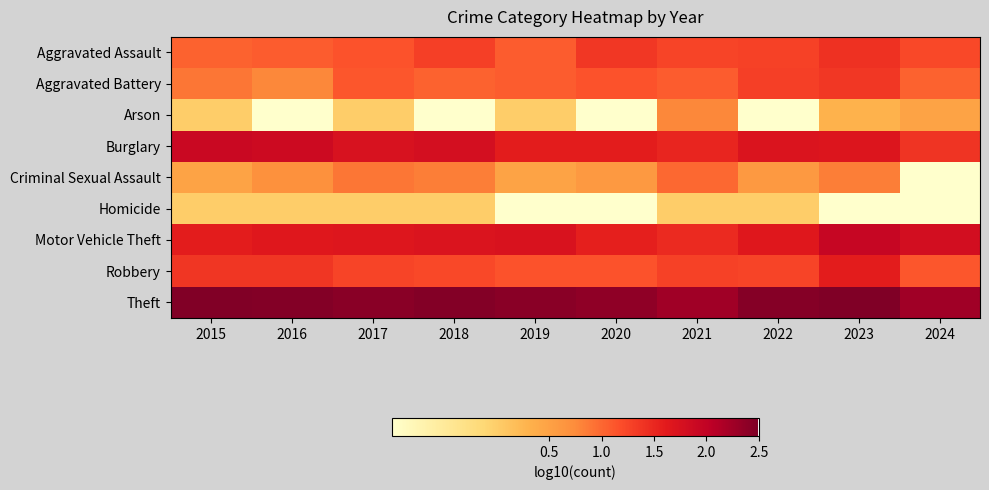

At which category is the sum across all series the highest?

2021